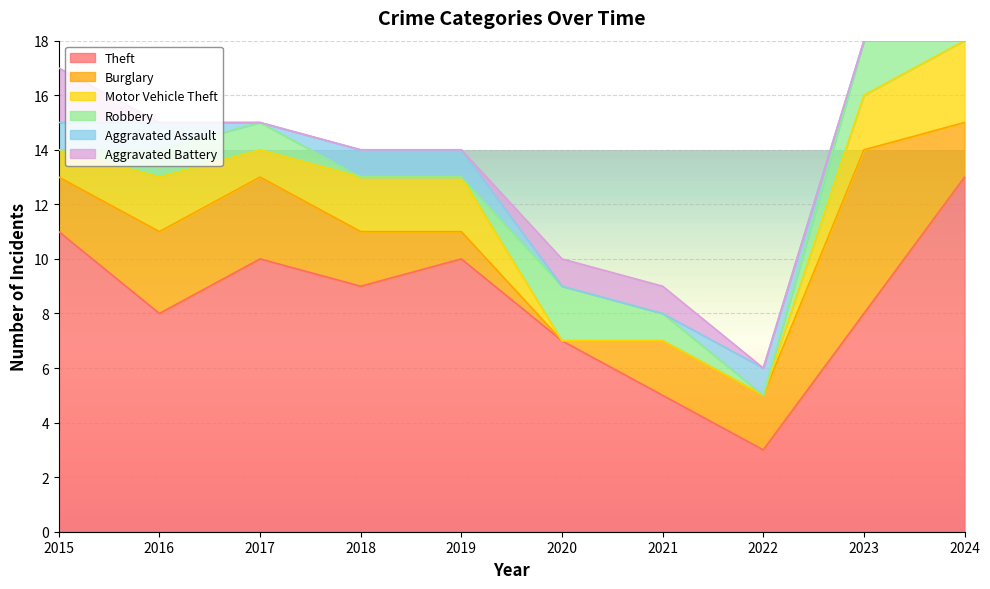

How many intersections are there between Aggravated Battery and Motor Vehicle Theft?

2